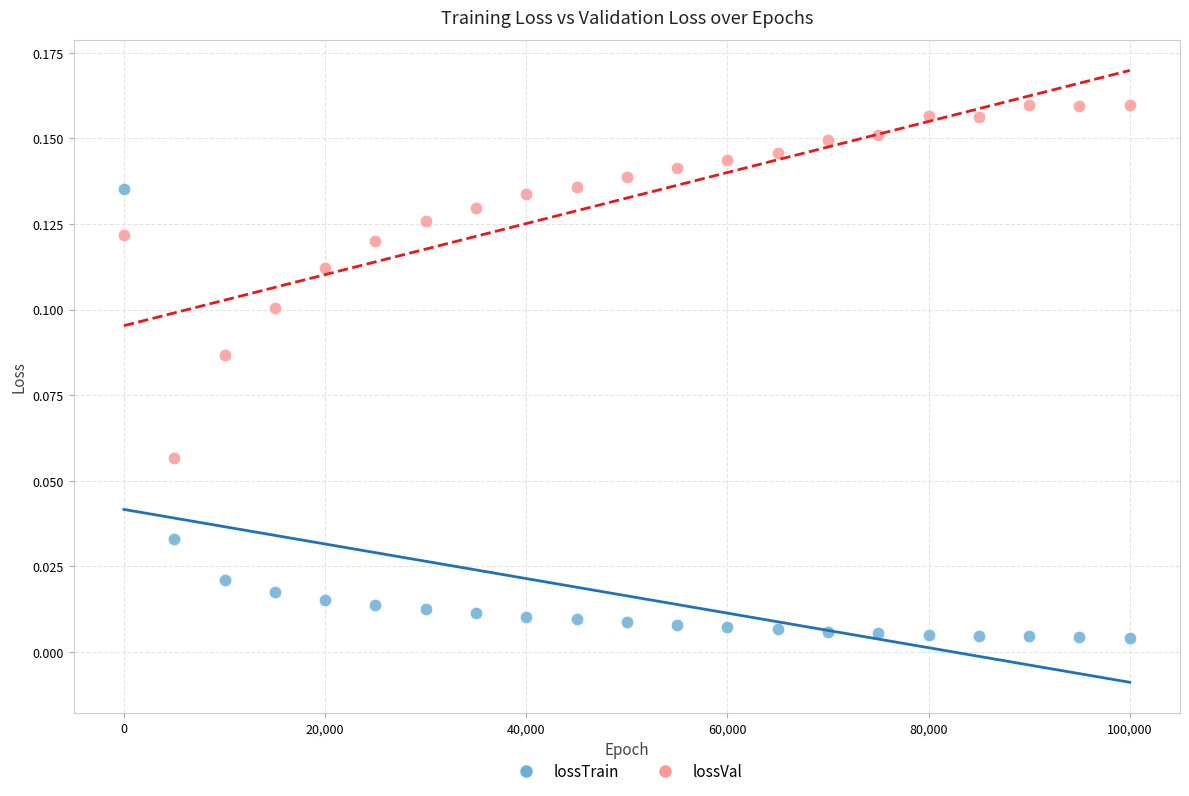

Across all data points, what is the range of X values (max minus min)?

99999.0